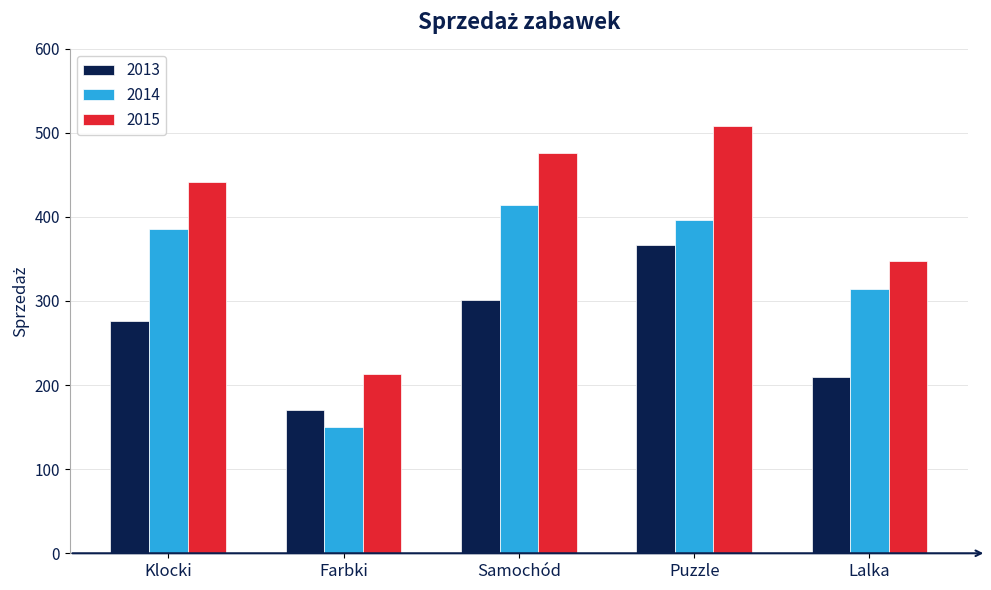

At Samochód, list the series in order from smallest to largest.

2013, 2014, 2015